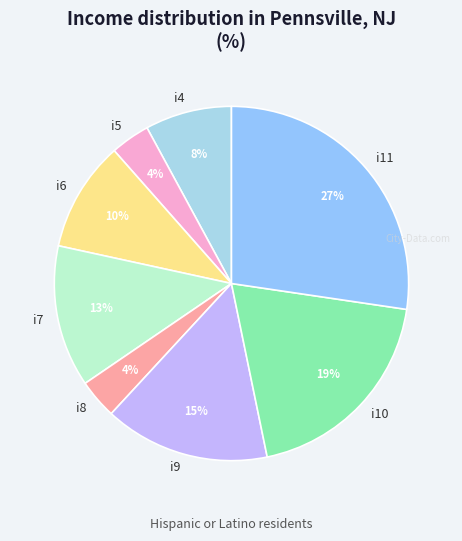

Is there a majority slice in this chart?

No